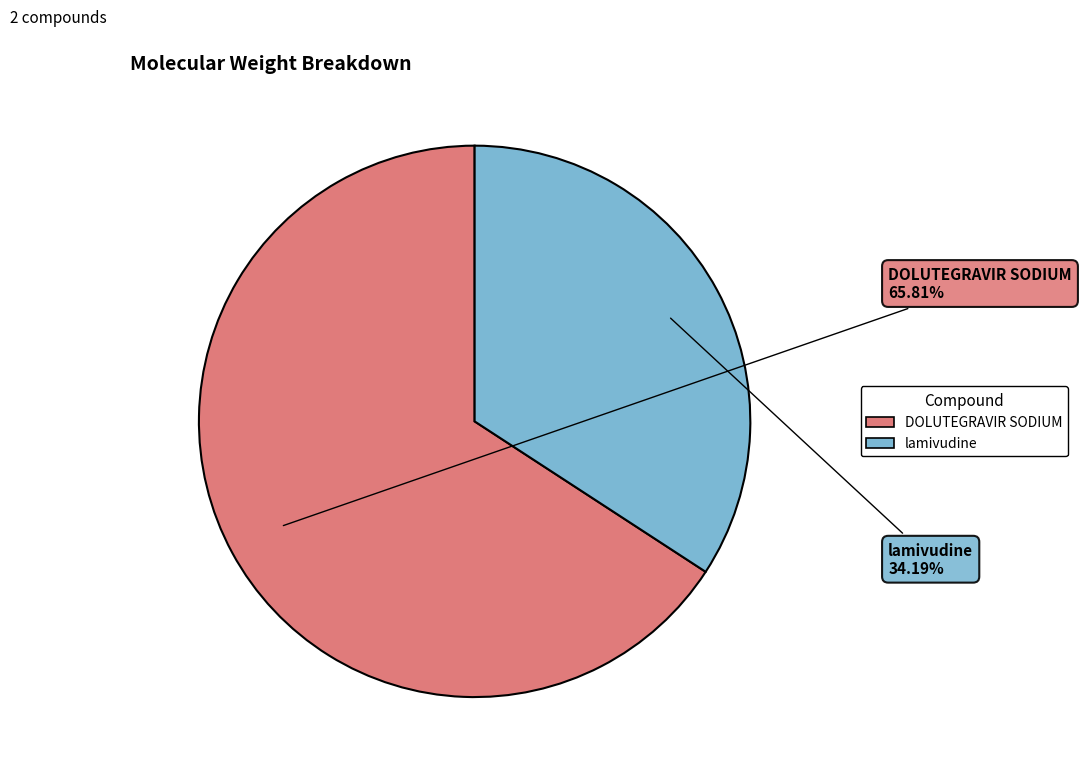

What is the majority slice?

DOLUTEGRAVIR SODIUM